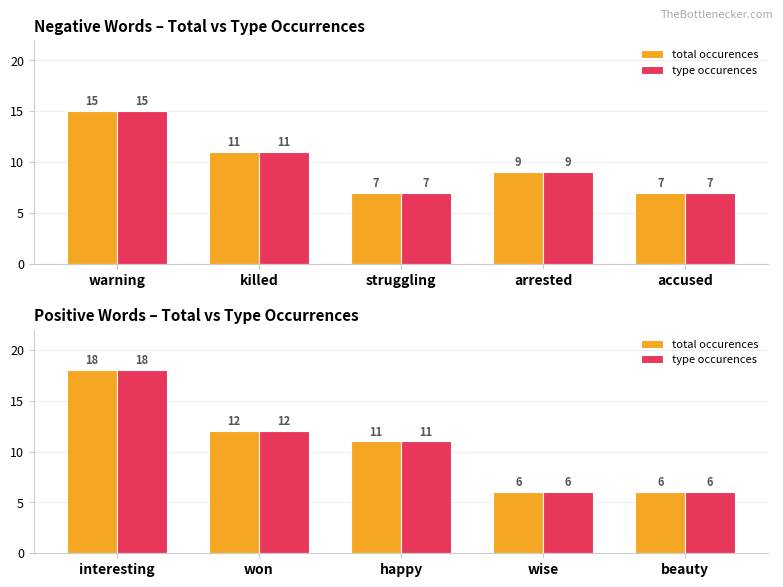

Does the chart contain stacked bars?

No